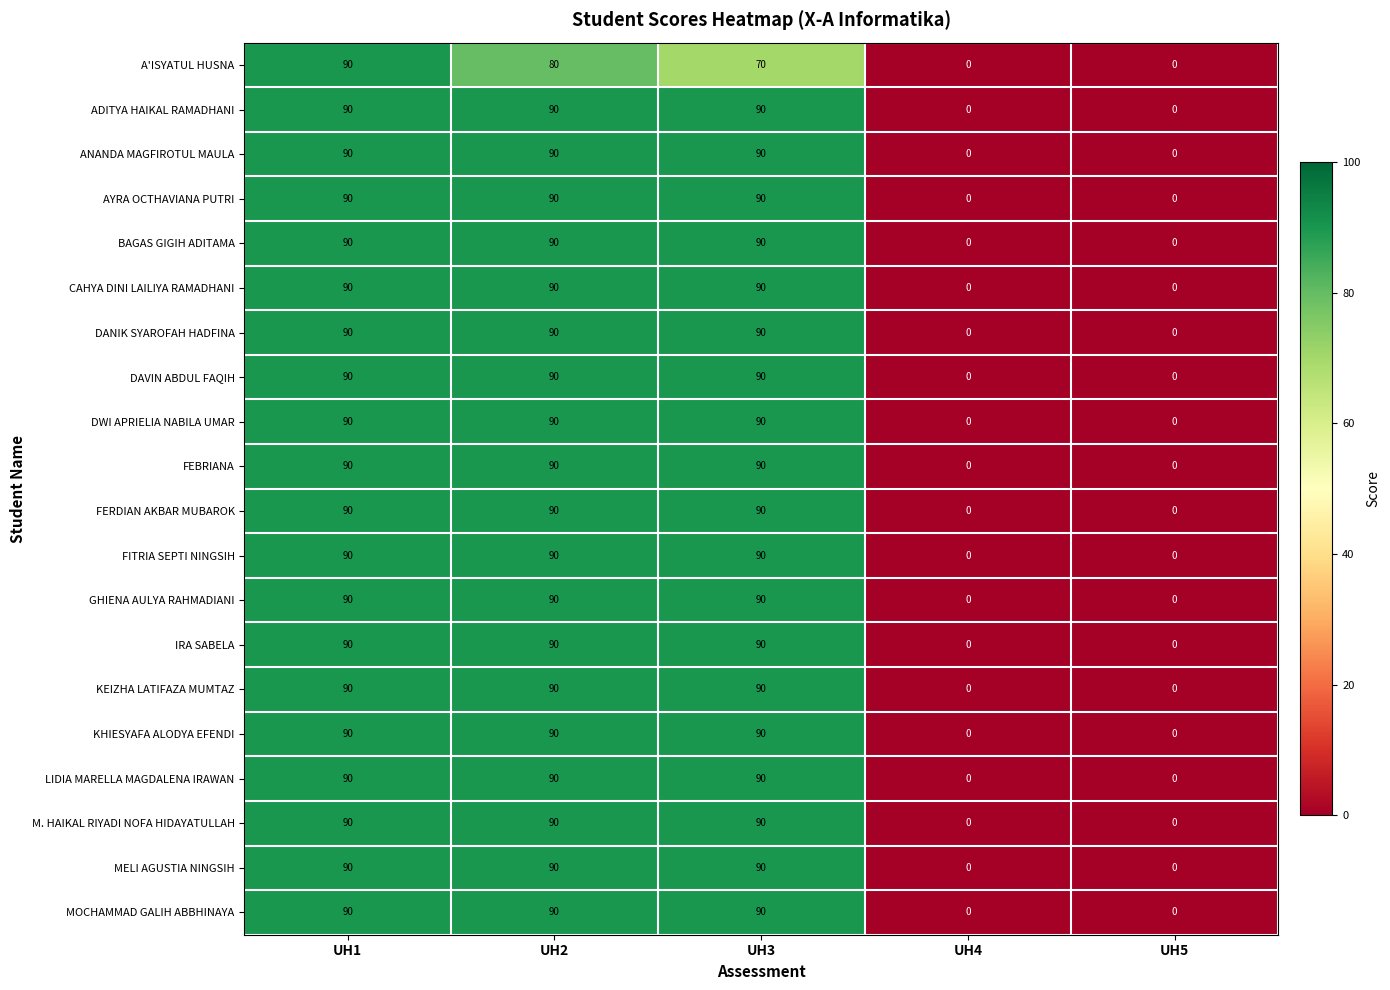

Is it true that DANIK SYAROFAH HADFINA equals 34 at UH3?

False